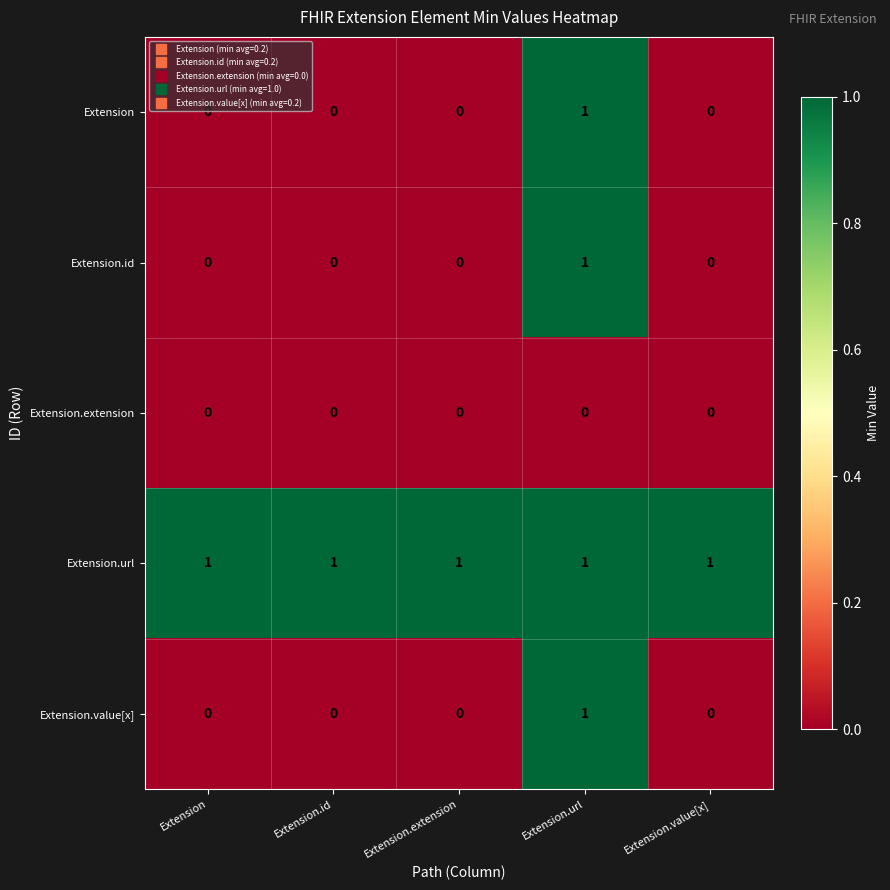

At how many categories does at least one series exceed 0?

5